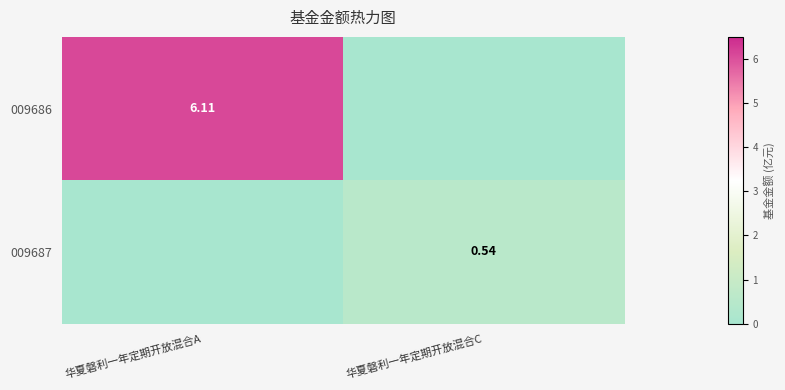

The value of 009686 at 华夏磐利一年定期开放混合C is 3.4. True or false?

False